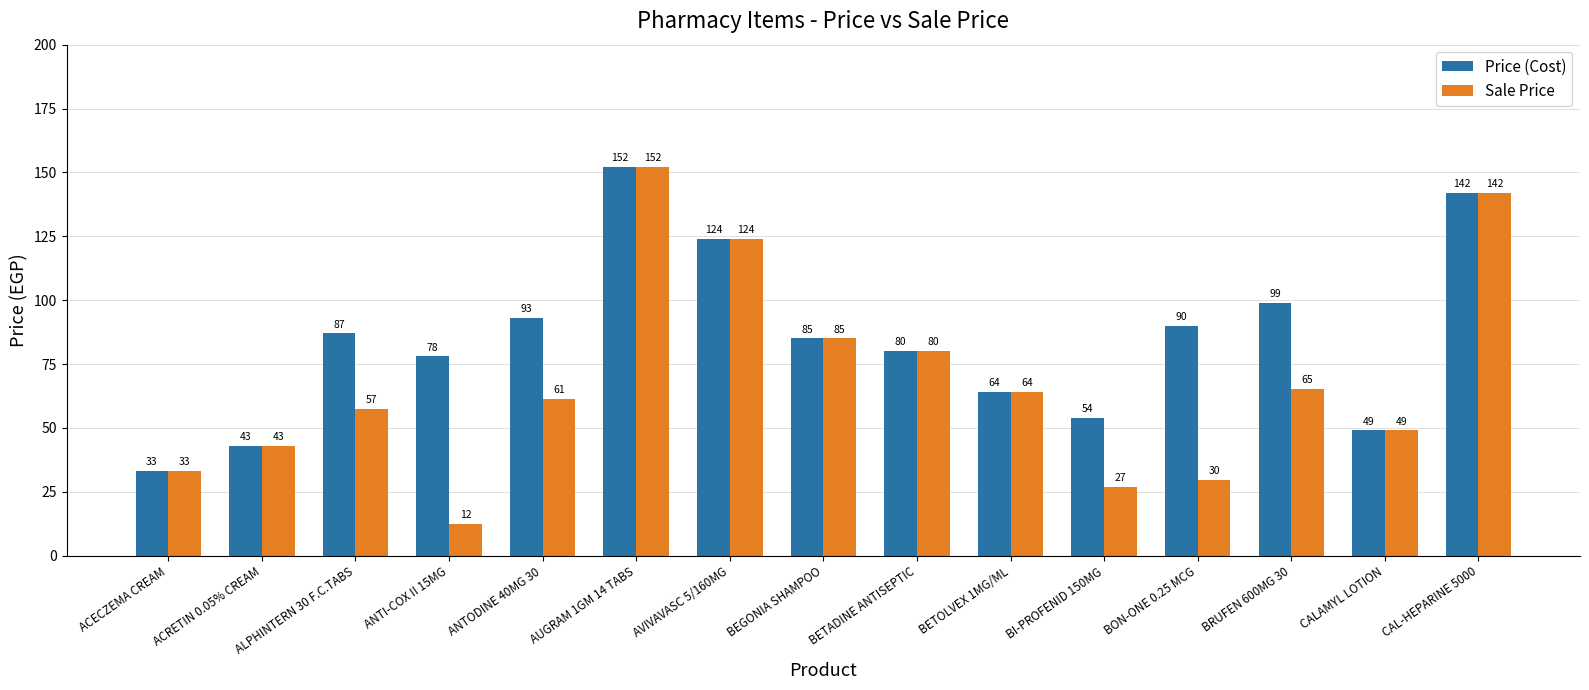

What is the sum of the Sale Price values at ACECZEMA CREAM and BETADINE ANTISEPTIC?

113.0